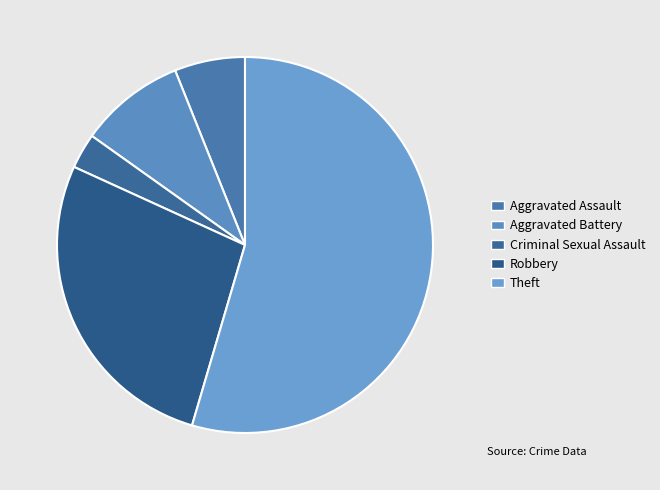

Is it true that Criminal Sexual Assault is 3% of the pie?

True